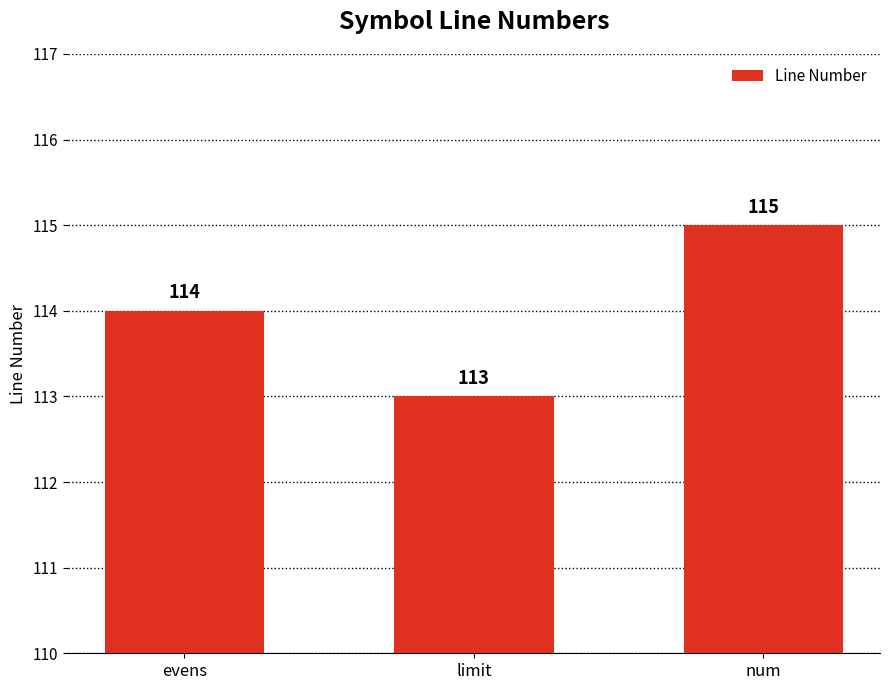

List the labels in order of value, largest first.

num, evens, limit